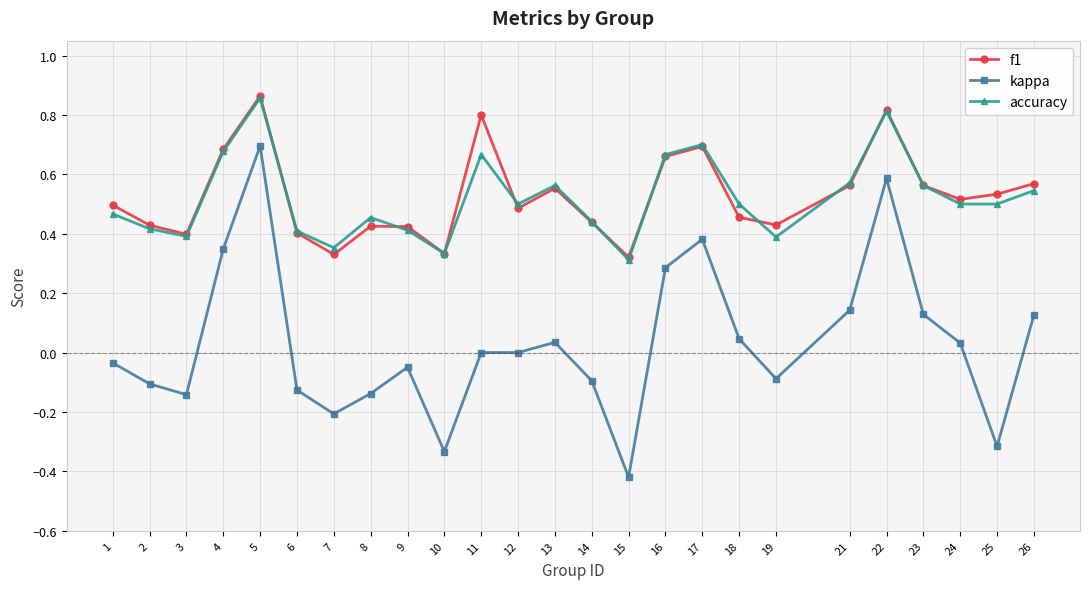

True or false: kappa and f1 intersect in this chart.

False